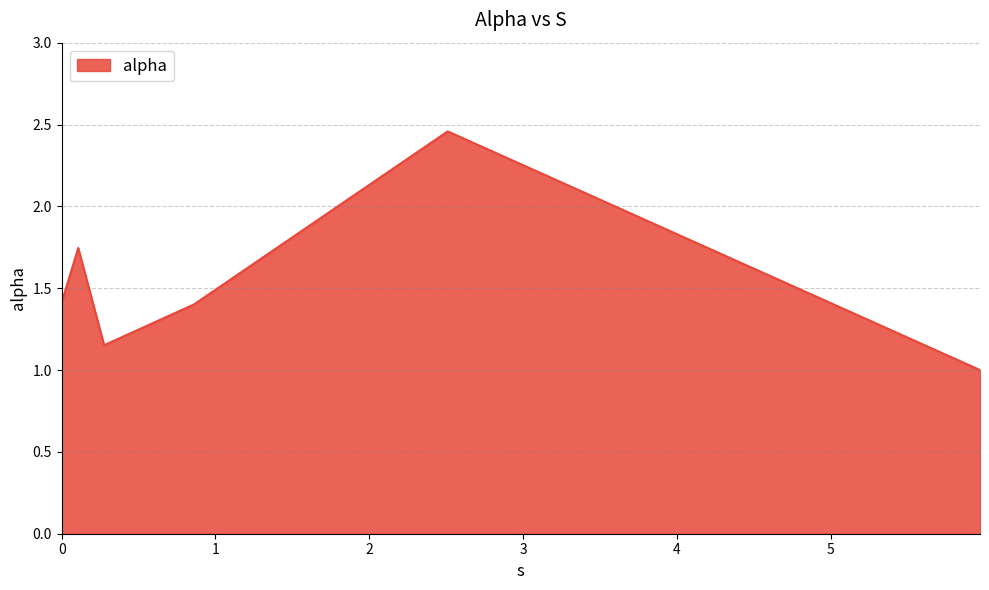

True or false: there are more than 1 points higher than both neighbors.

True